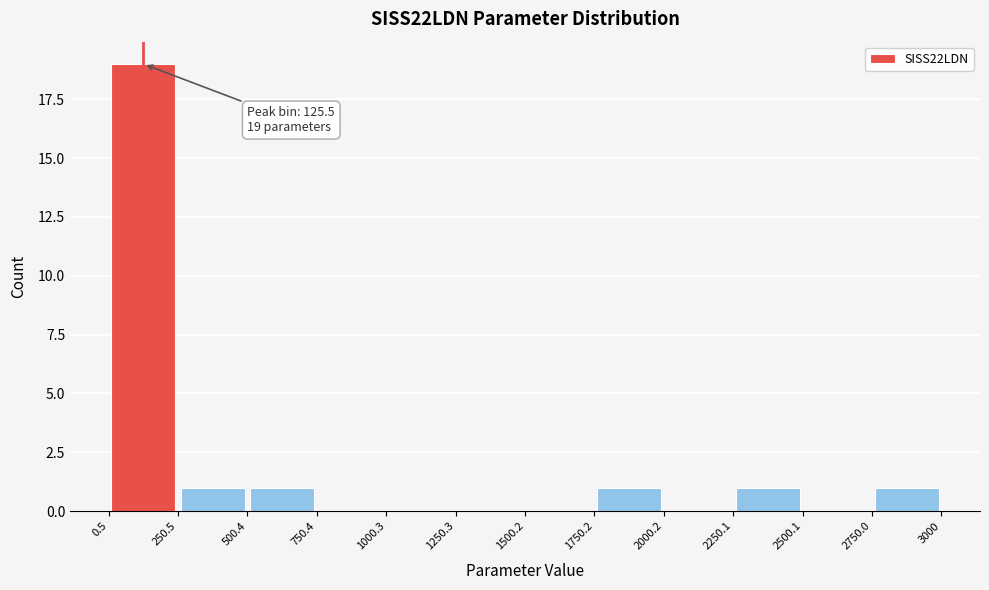

Over which range of the x-axis is the bar tallest?

0.5 to 250.5